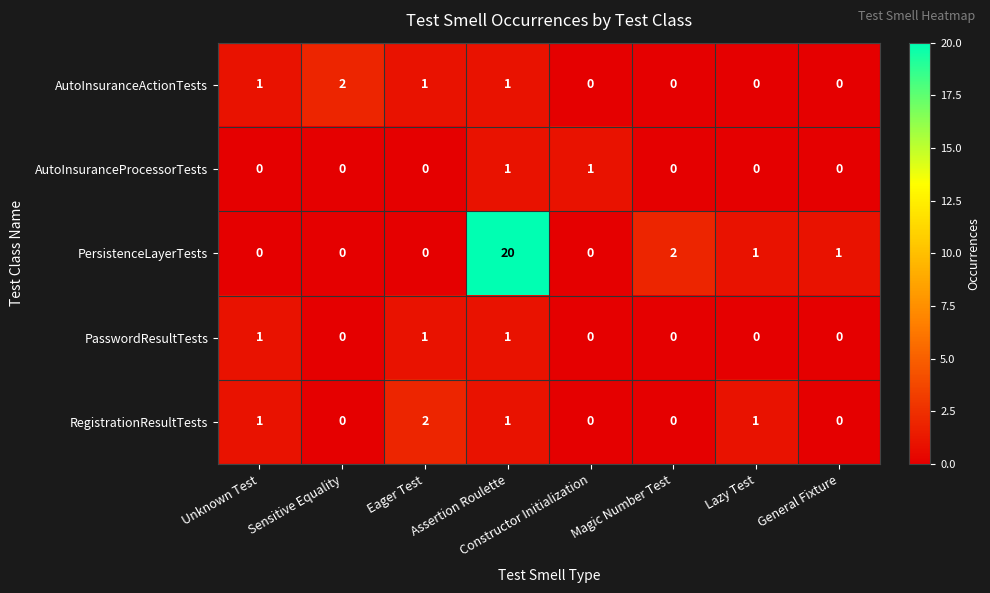

Count the number of data series in this chart.

5